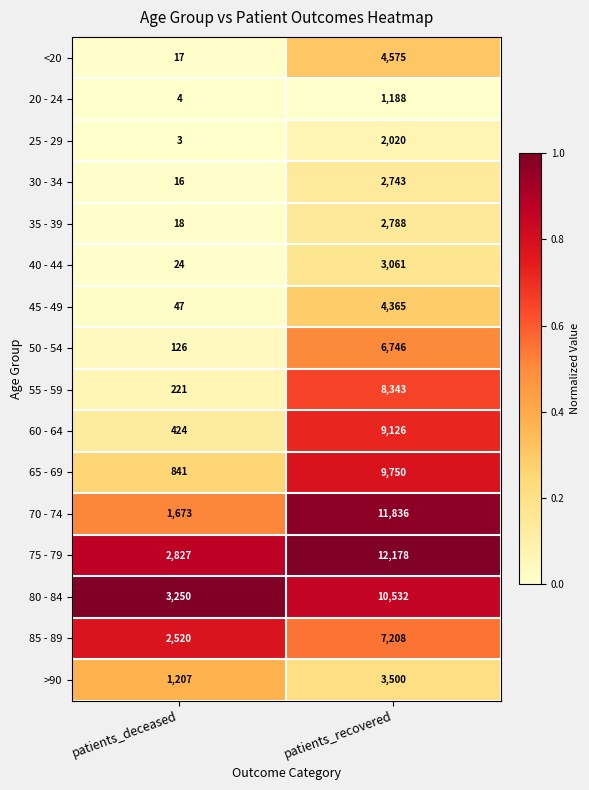

What is the difference between the maximum and minimum values in the 50 - 54 series?

6620